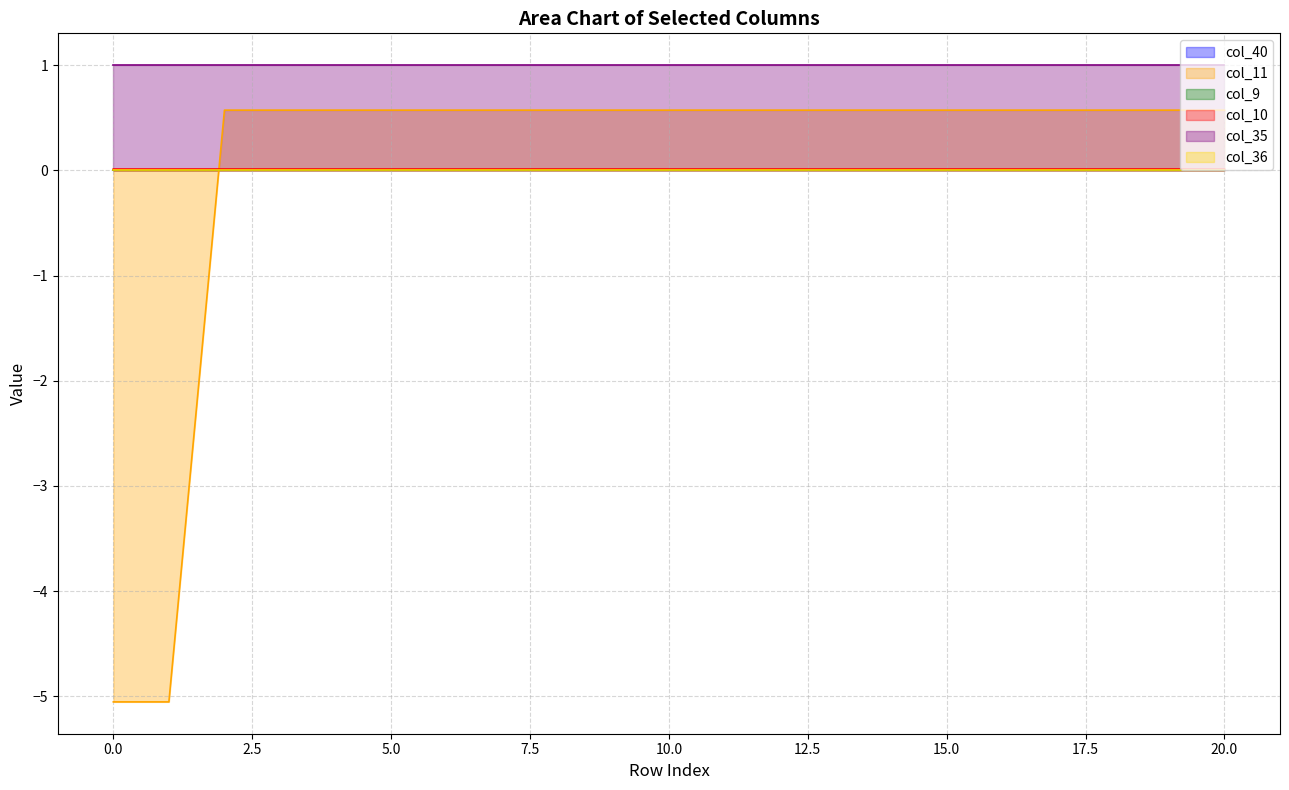

At how many categories does at least one series exceed -1?

21